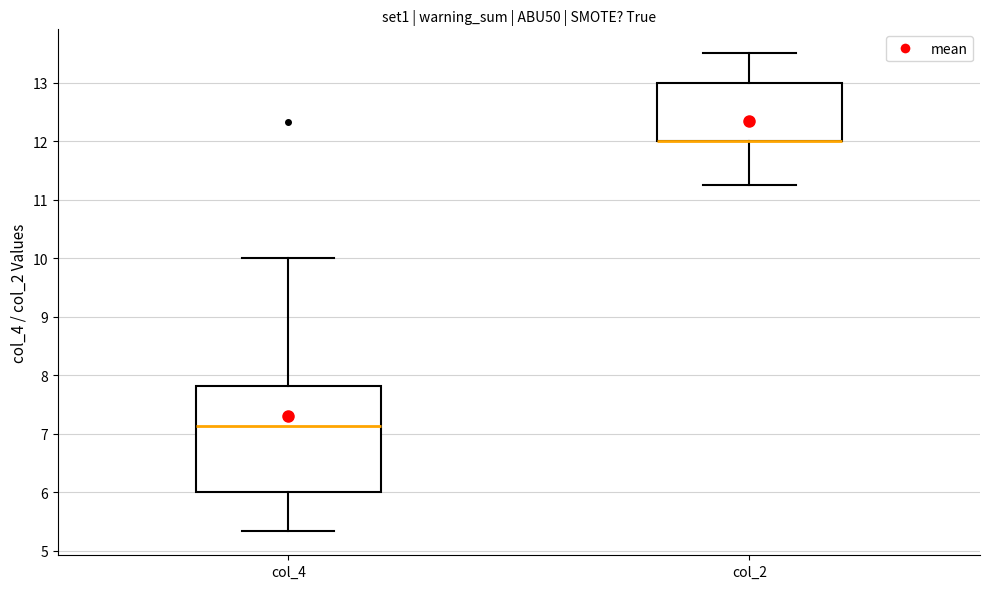

Reading left to right, transcribe this box plot: for each box, give where its median line is, the range the box spans, and where its two whiskers end, as read against the y-axis. The values are not printed on the chart, so give them approximately, as read against the axis.

col_4: median 7.1, box 6.0 to 7.8, whiskers 5.3 to 10.0
col_2: median 12.0 (drawn on the box's lower edge), box 12.0 to 13.0, whiskers 11.3 to 13.5